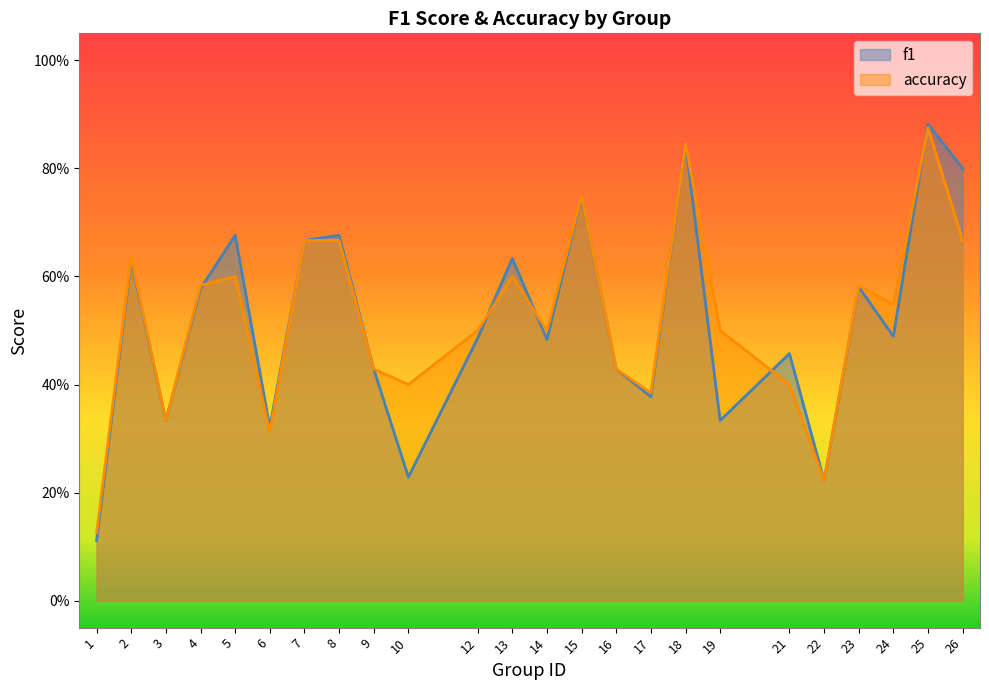

What is the value of the accuracy point at the 19th from the left?

0.4